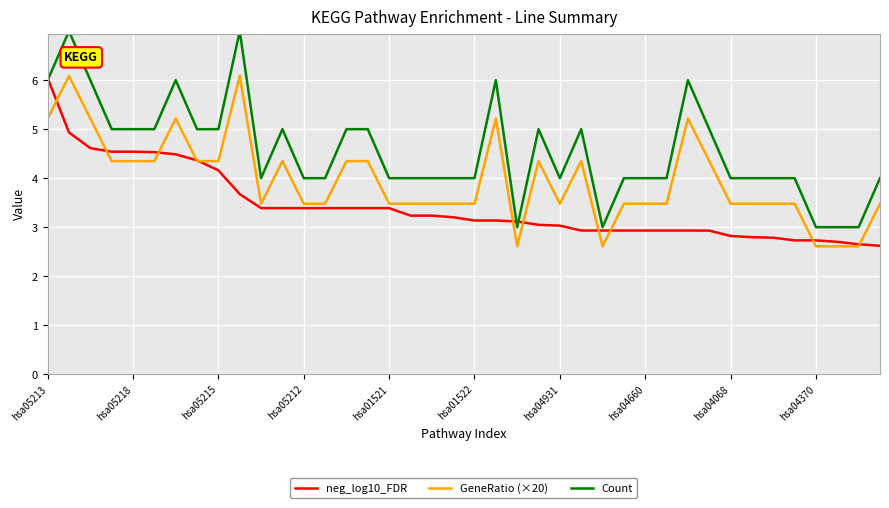

Rank the series by their average value, from lowest to highest.

neg_log10_FDR, GeneRatio (×20), Count